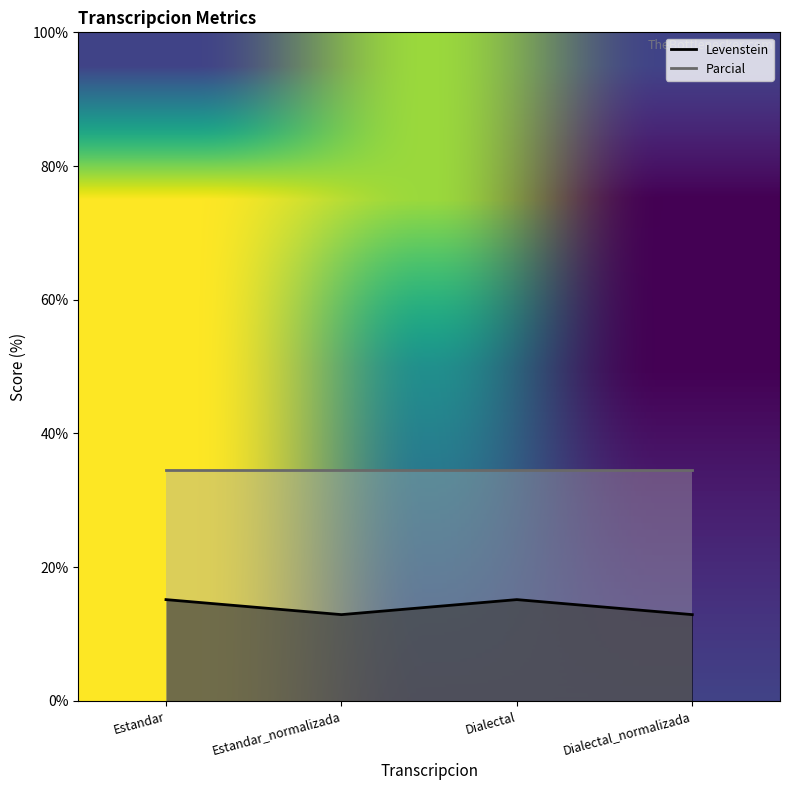

Where is the data nearest to the value 14?

Estandar_normalizada